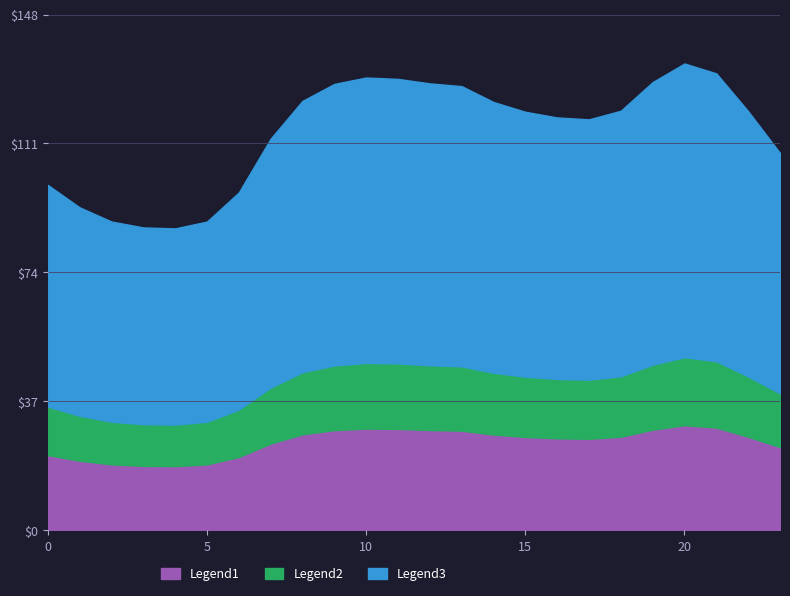

Where is the first local maximum for Legend2?

10